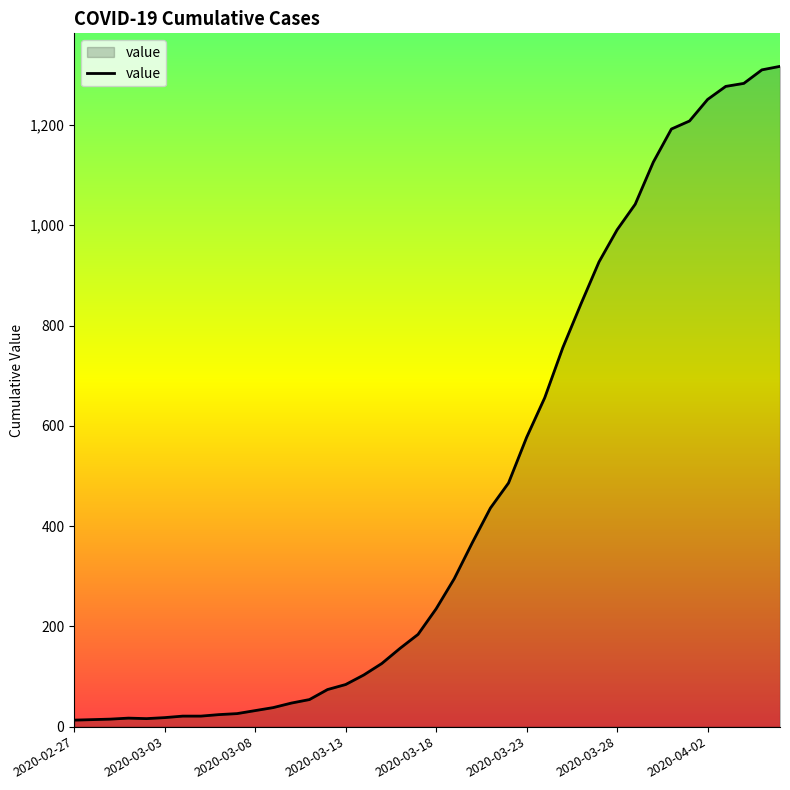

What is the greatest value displayed?

1317